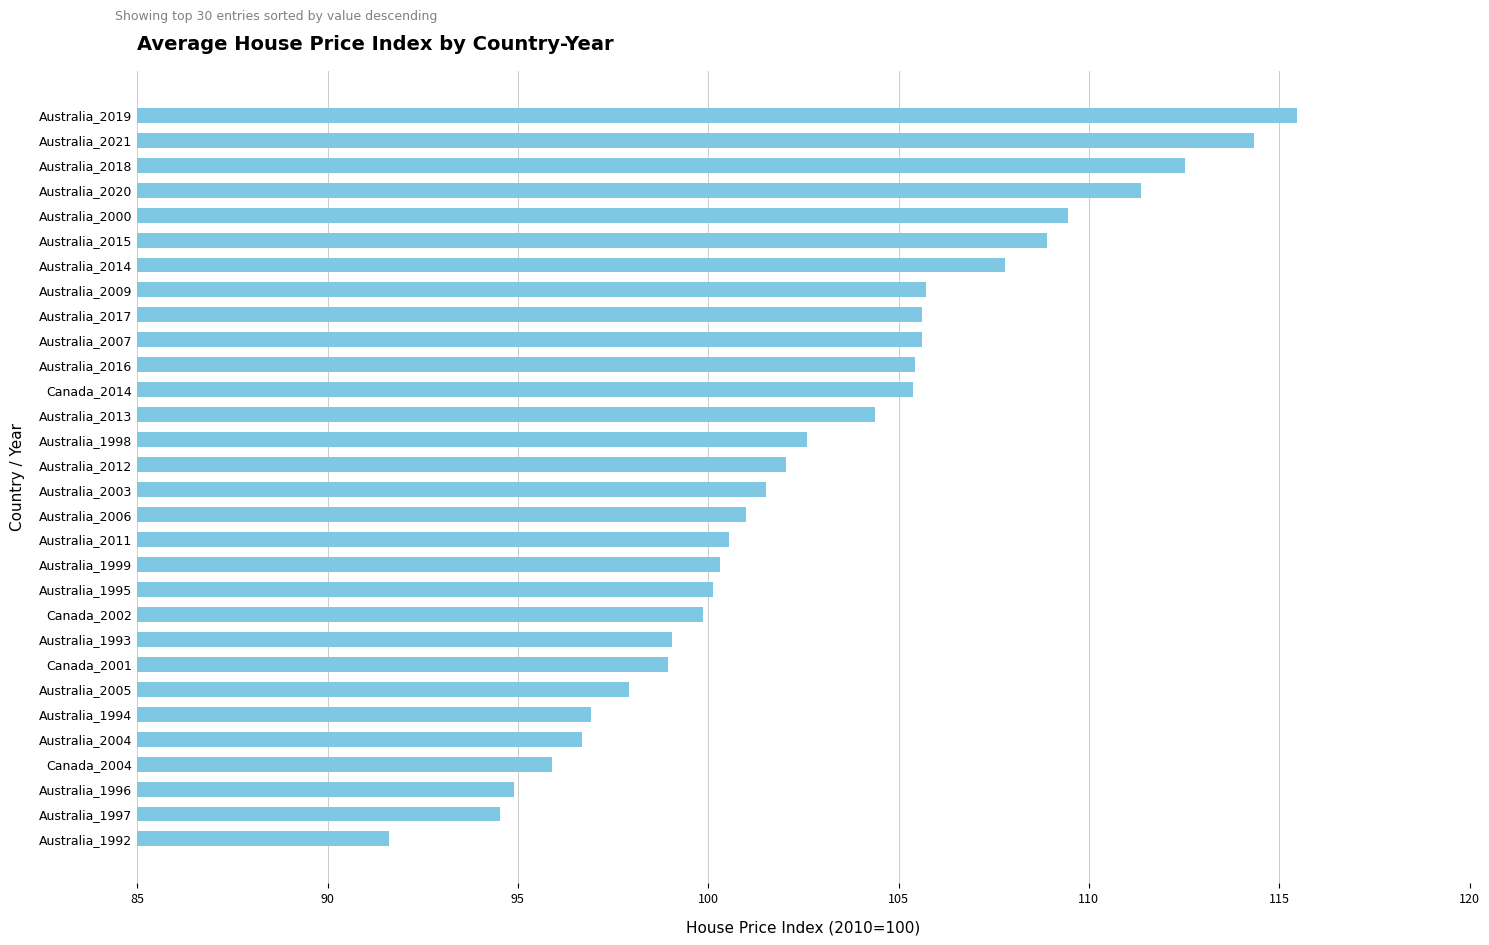

What is the ratio of the value at Australia_1992 to the value at Australia_1995?

0.9